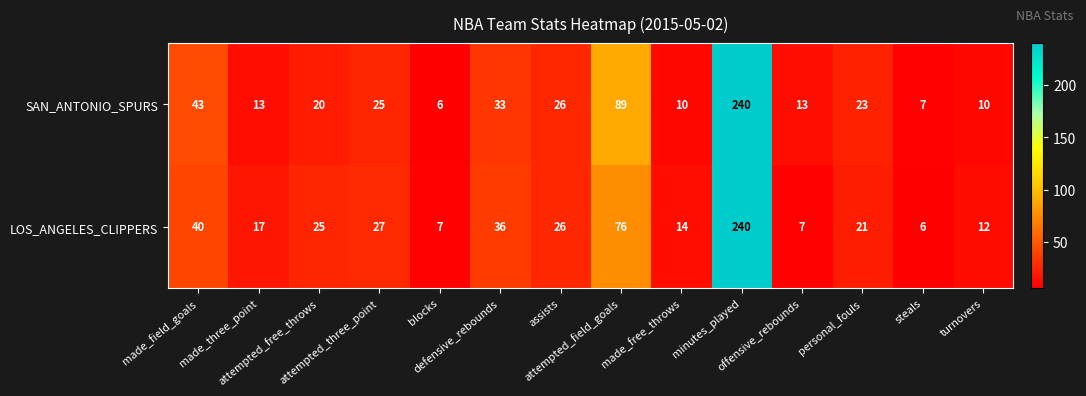

Which series has the largest total across all categories?

SAN_ANTONIO_SPURS